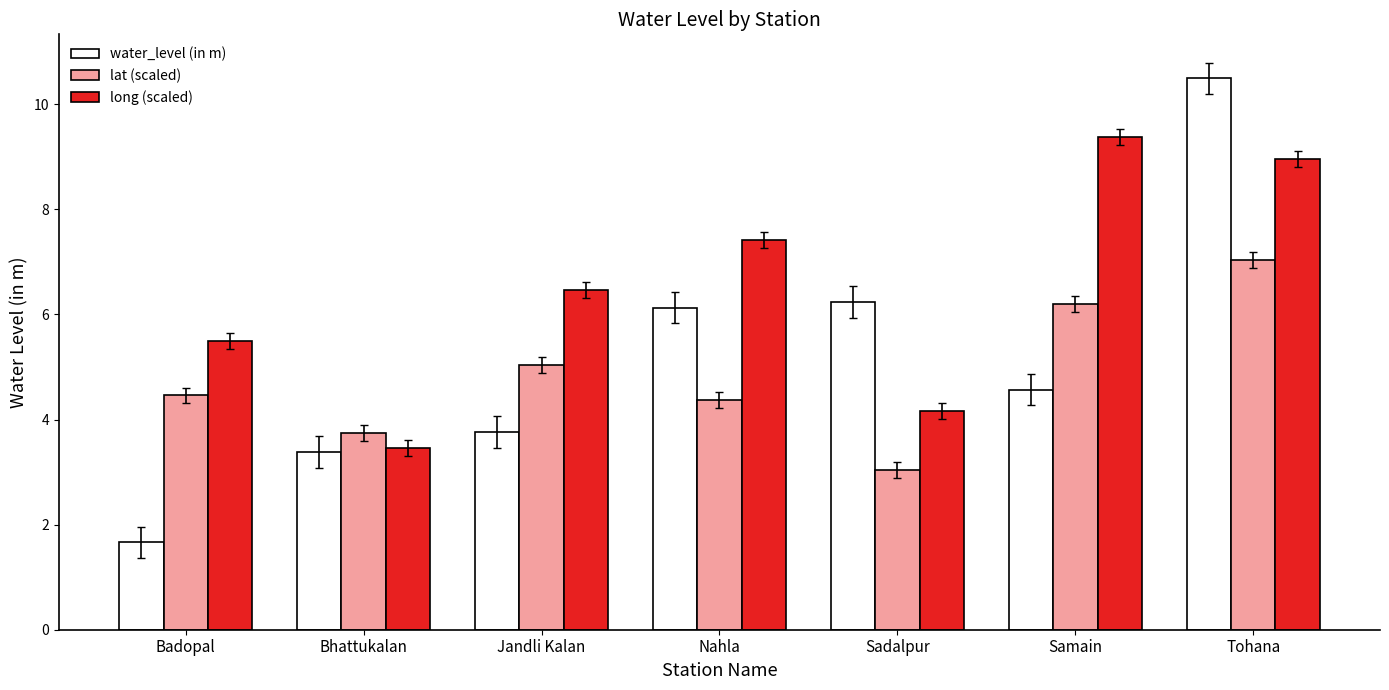

At which label does water_level (in m) reach its minimum?

Badopal